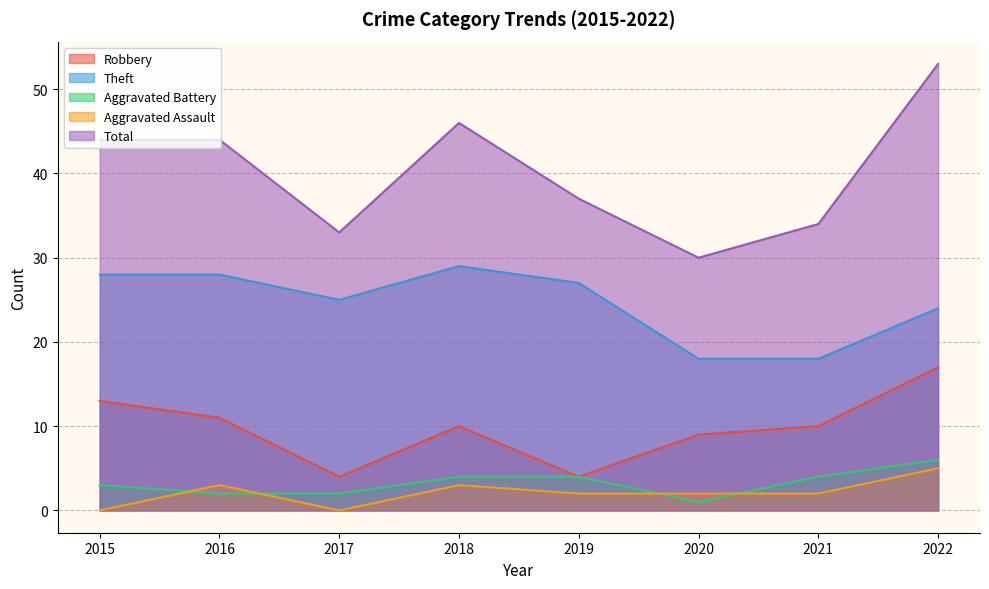

What is the maximum value shown in the chart?

53